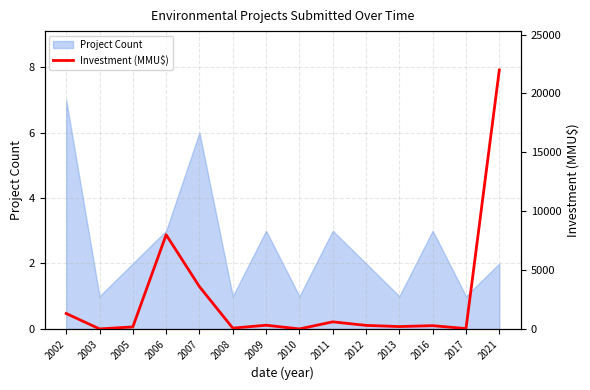

What is the change in value from 2009 to 2011?

+287